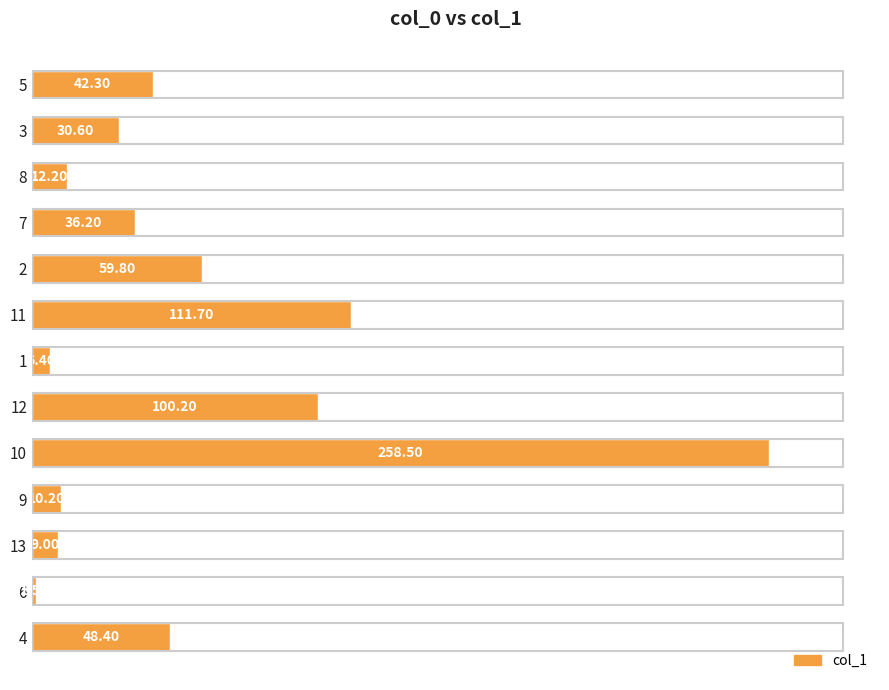

How many data points does each series have?

13